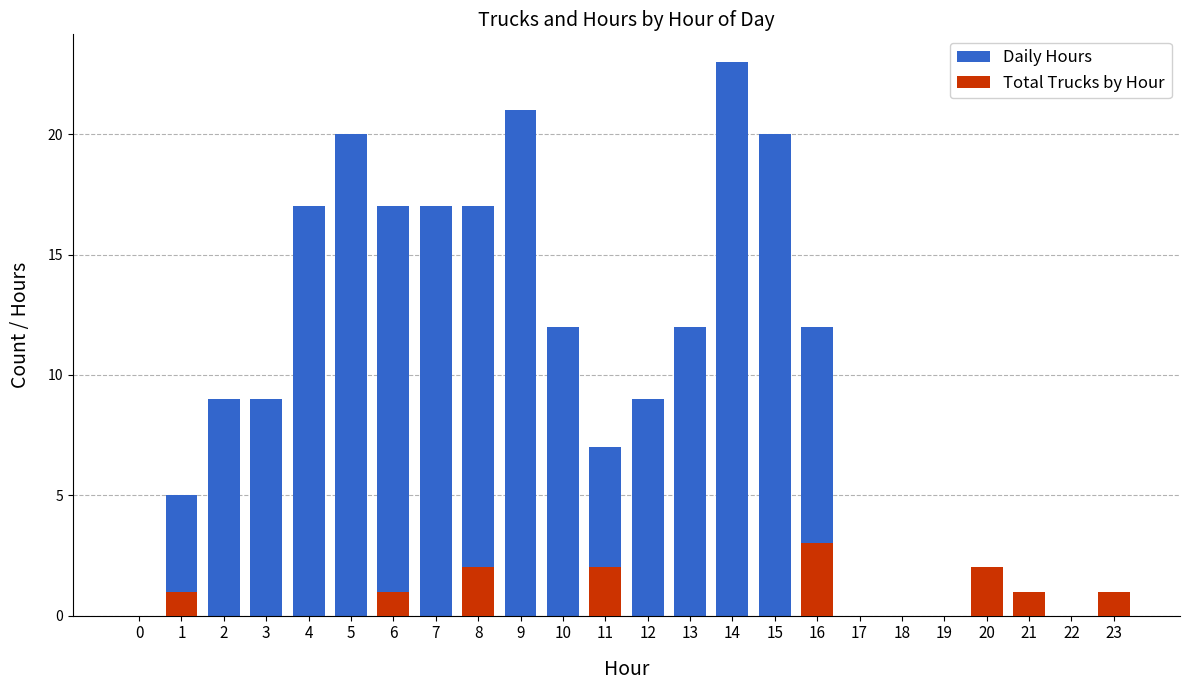

The Total Trucks by Hour series shows 1 at 4. True or false?

False